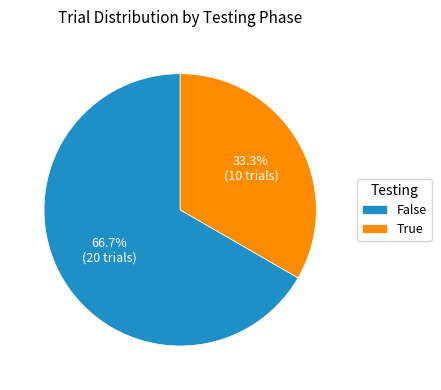

To the nearest percent, what portion does False represent?

67%